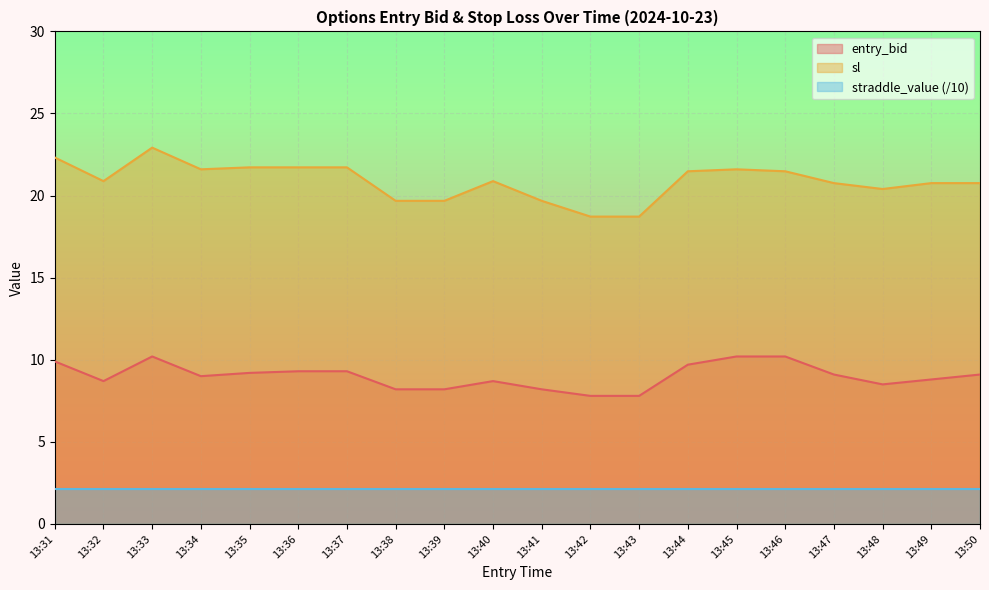

Which series has the largest total across all categories?

sl